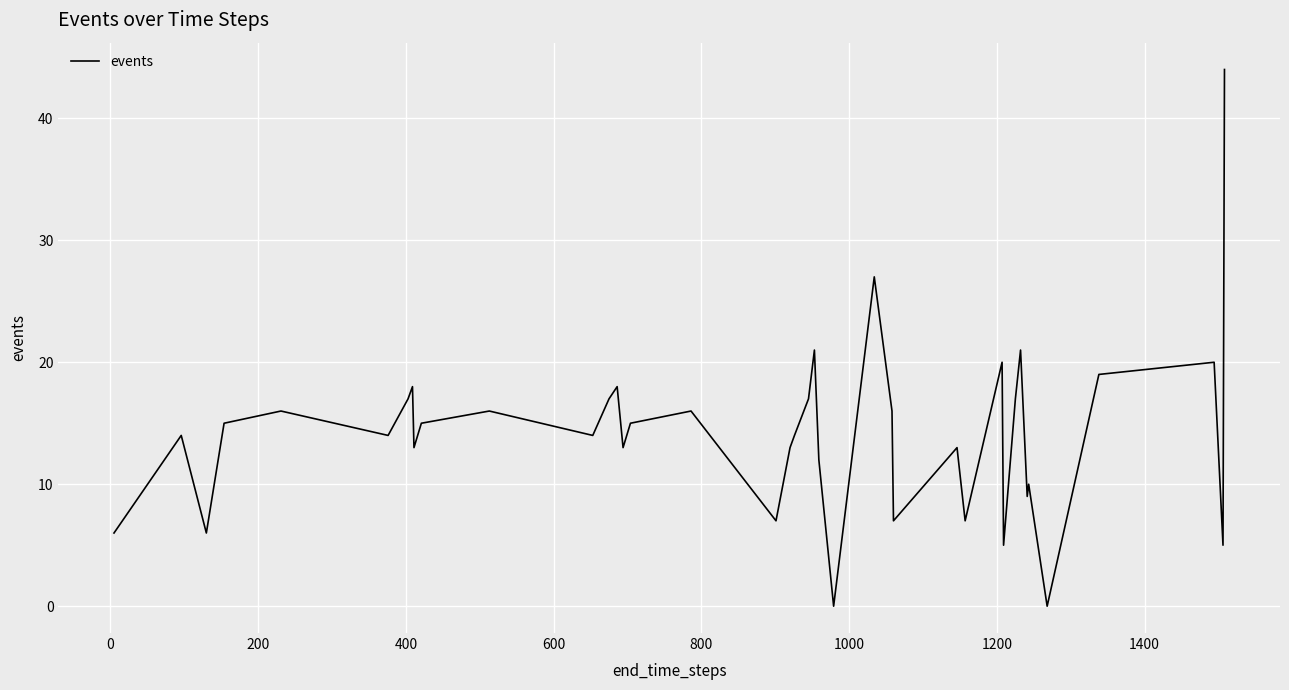

What is the difference between the maximum and minimum values?

44